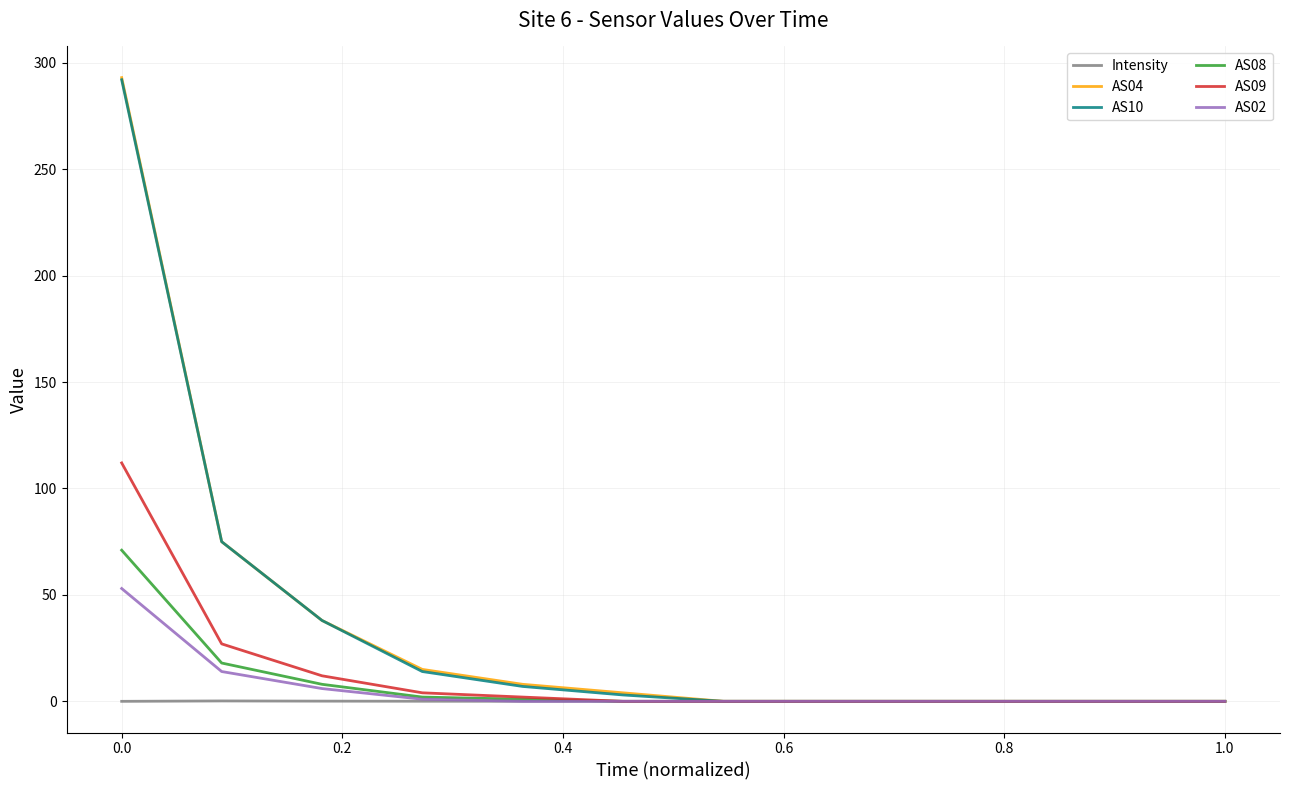

What is the highest value of the AS08 series?

71.0